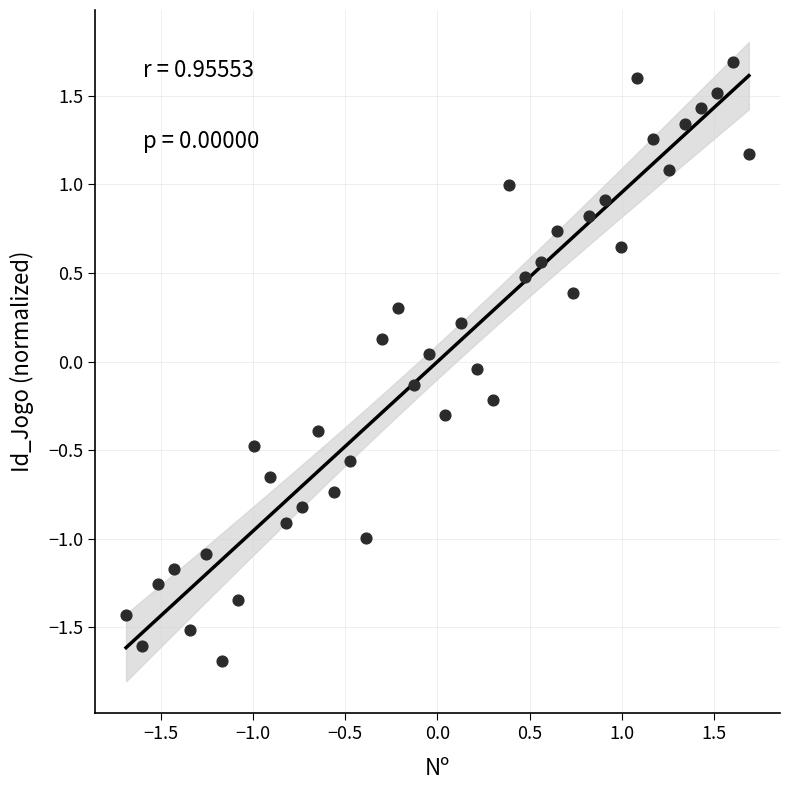

What is the range of Y values (max minus min)?

3.4